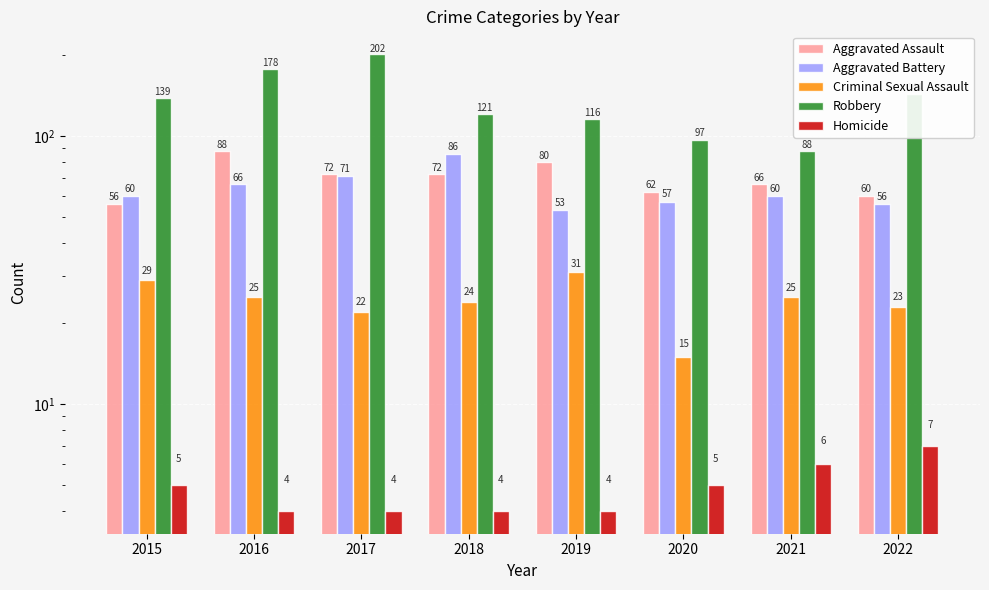

Which label corresponds to the largest value in the chart?

2017